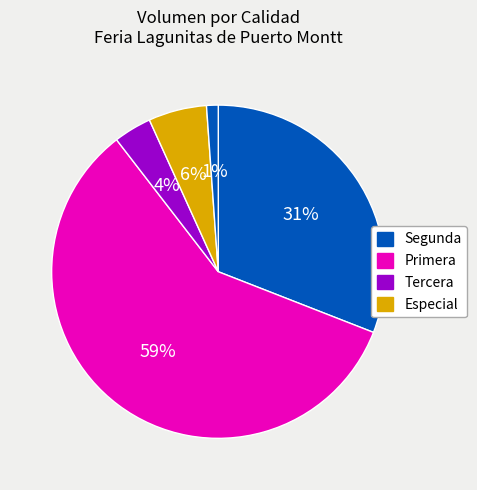

How many segments does this pie chart have?

5